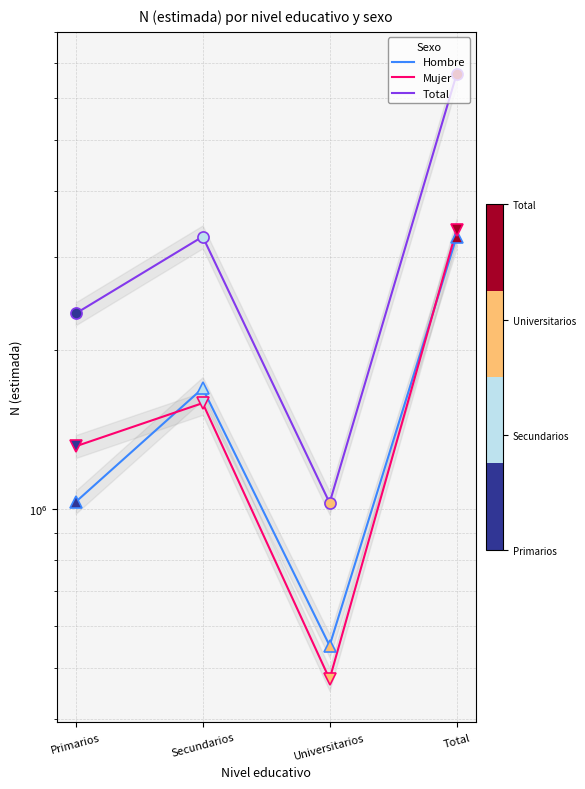

Reading left to right, transcribe all the data shown in this chart.

Hombre: 1031723	1693412	551408	3276544
Mujer: 1315113	1587673	476412	3379198
Total: 2346836	3281086	1027820	6655740